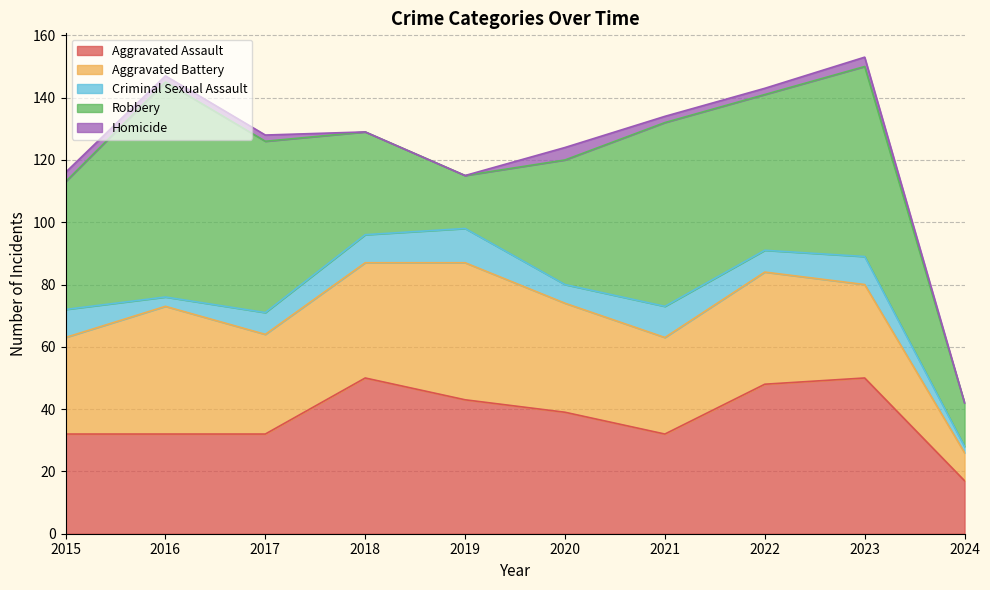

How many lines are shown in the chart?

5